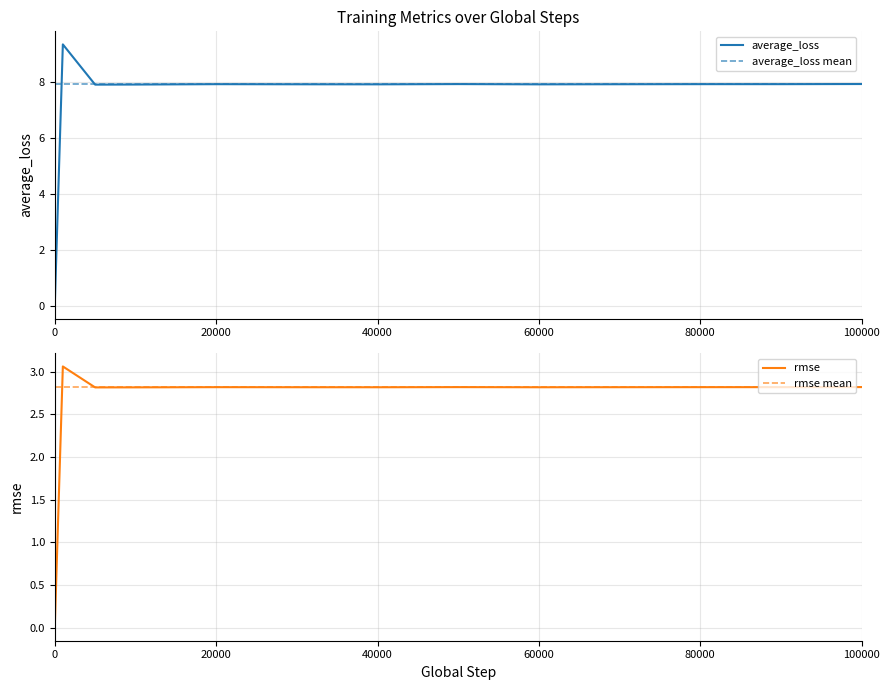

True or false: average_loss has a value of 13.0 at 60000.

False